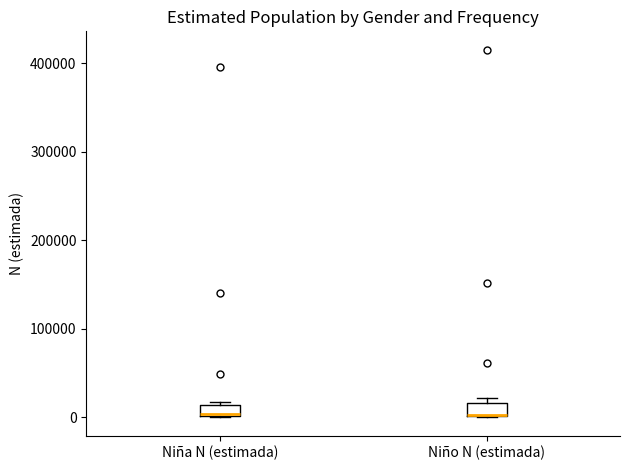

Where is the upper edge of the box for Niña N (estimada) on the y-axis? The values are not printed on the chart, so give them approximately, as read against the axis.

10000